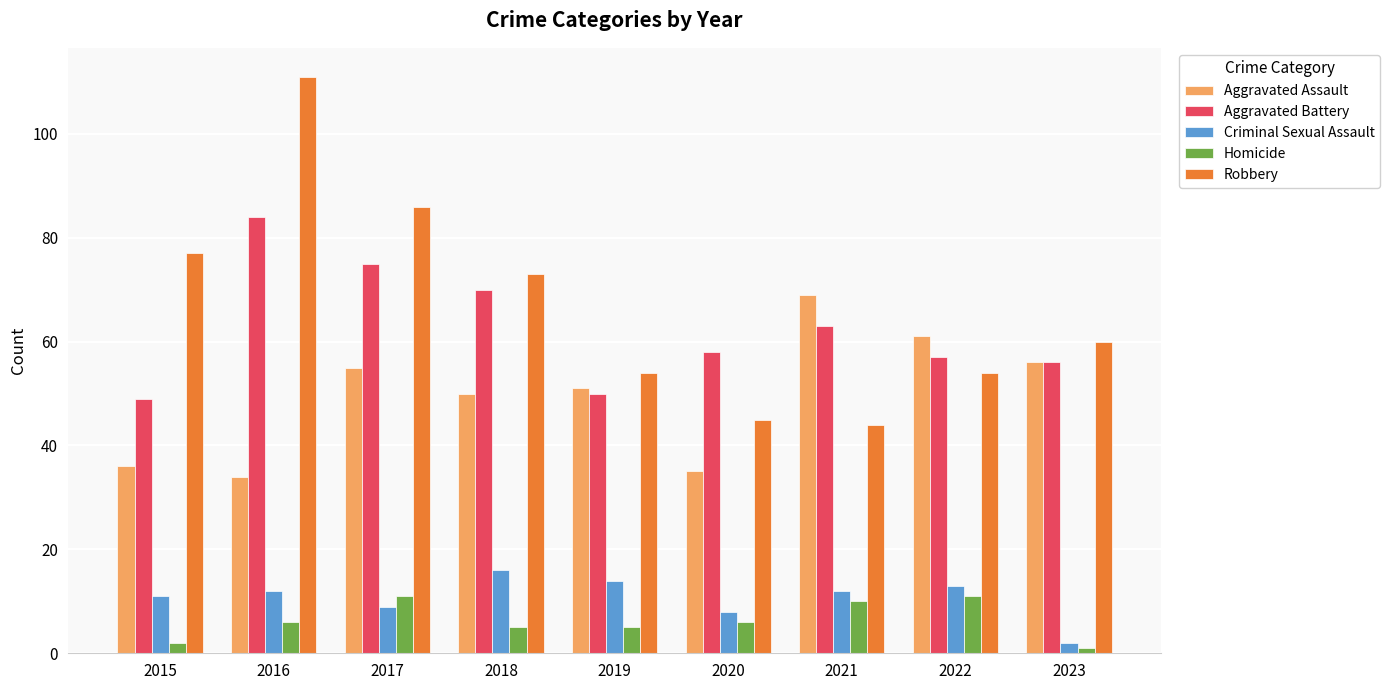

Reading left to right, extract all data points from this chart.

Aggravated Assault: 2015=36	2016=34	2017=55	2018=50	2019=51	2020=35	2021=69	2022=61	2023=56
Aggravated Battery: 2015=49	2016=84	2017=75	2018=70	2019=50	2020=58	2021=63	2022=57	2023=56
Criminal Sexual Assault: 2015=11	2016=12	2017=9	2018=16	2019=14	2020=8	2021=12	2022=13	2023=2
Homicide: 2015=2	2016=6	2017=11	2018=5	2019=5	2020=6	2021=10	2022=11	2023=1
Robbery: 2015=77	2016=111	2017=86	2018=73	2019=54	2020=45	2021=44	2022=54	2023=60